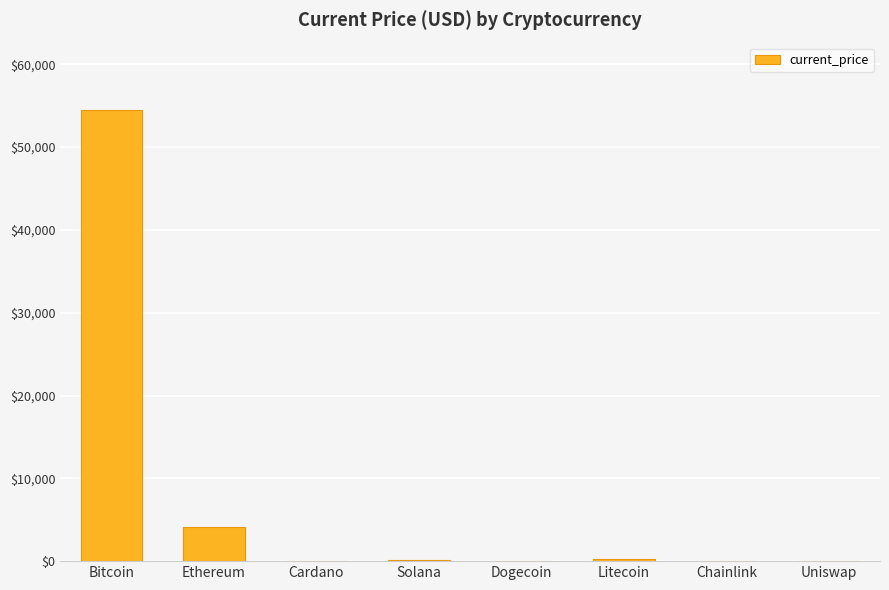

What is the sum of the values at Ethereum and Bitcoin?

58568.3